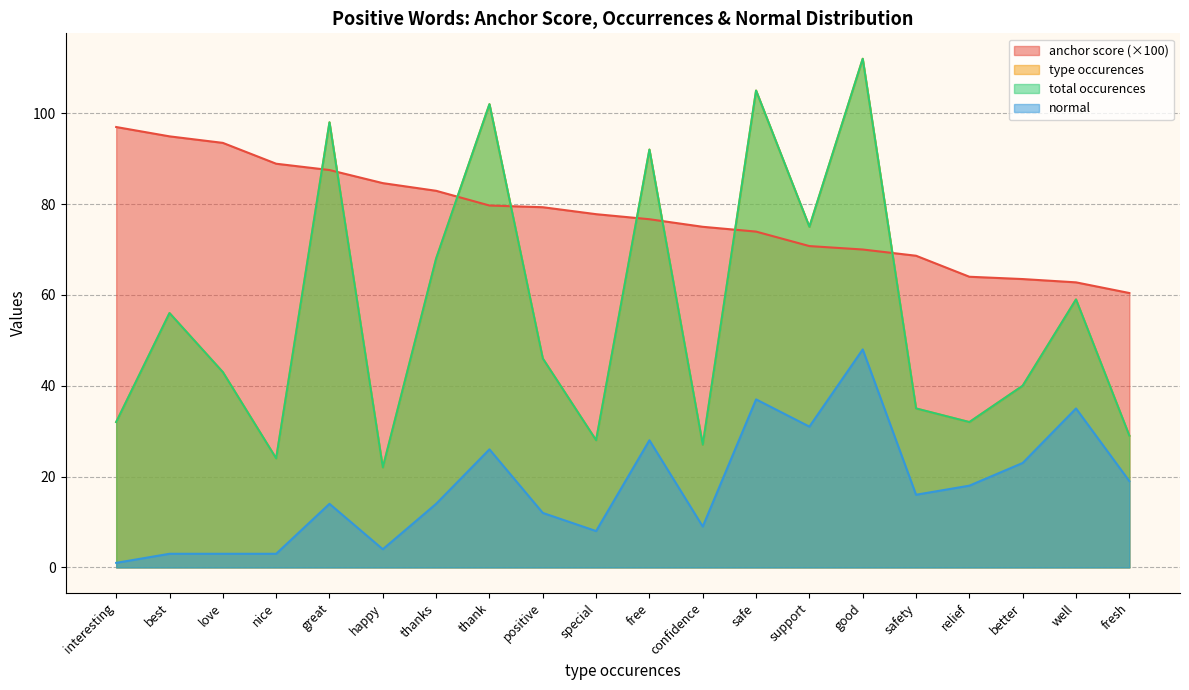

At great, list the series in order from smallest to largest.

normal, anchor score, type occurences, total occurences